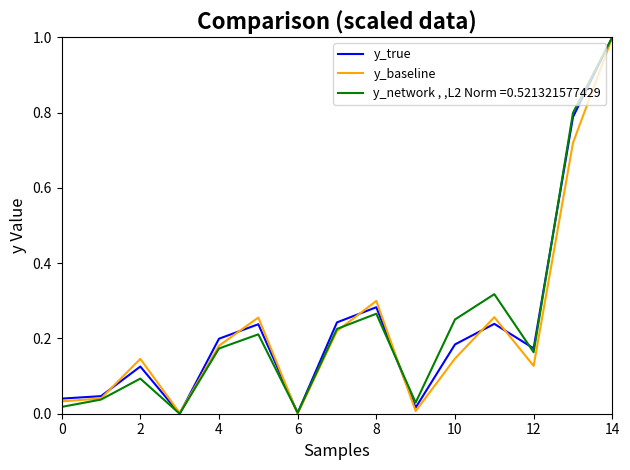

What are all the series names shown in the legend?

y_true, y_baseline, y_network , ,L2 Norm =0.521321577429